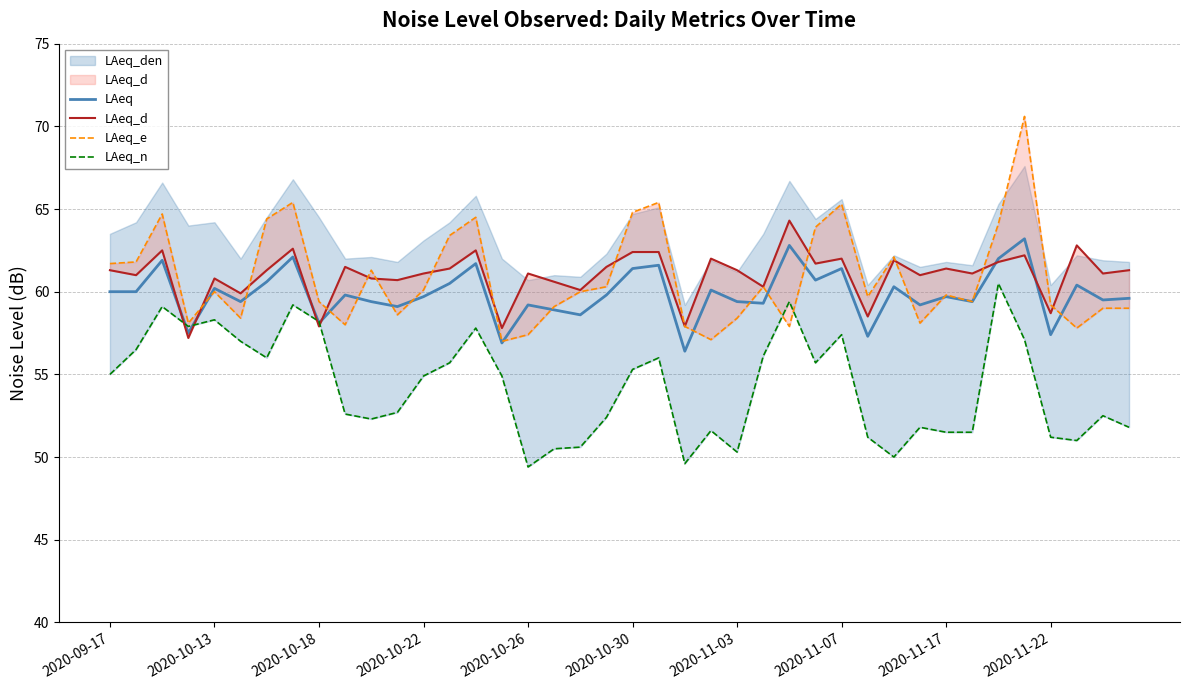

What is the minimum value shown in the chart?

49.4